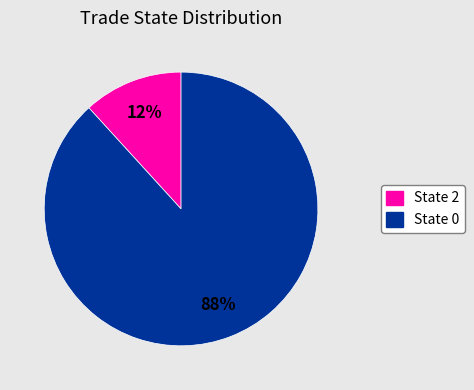

Is there any slice that represents more than half of the pie?

Yes